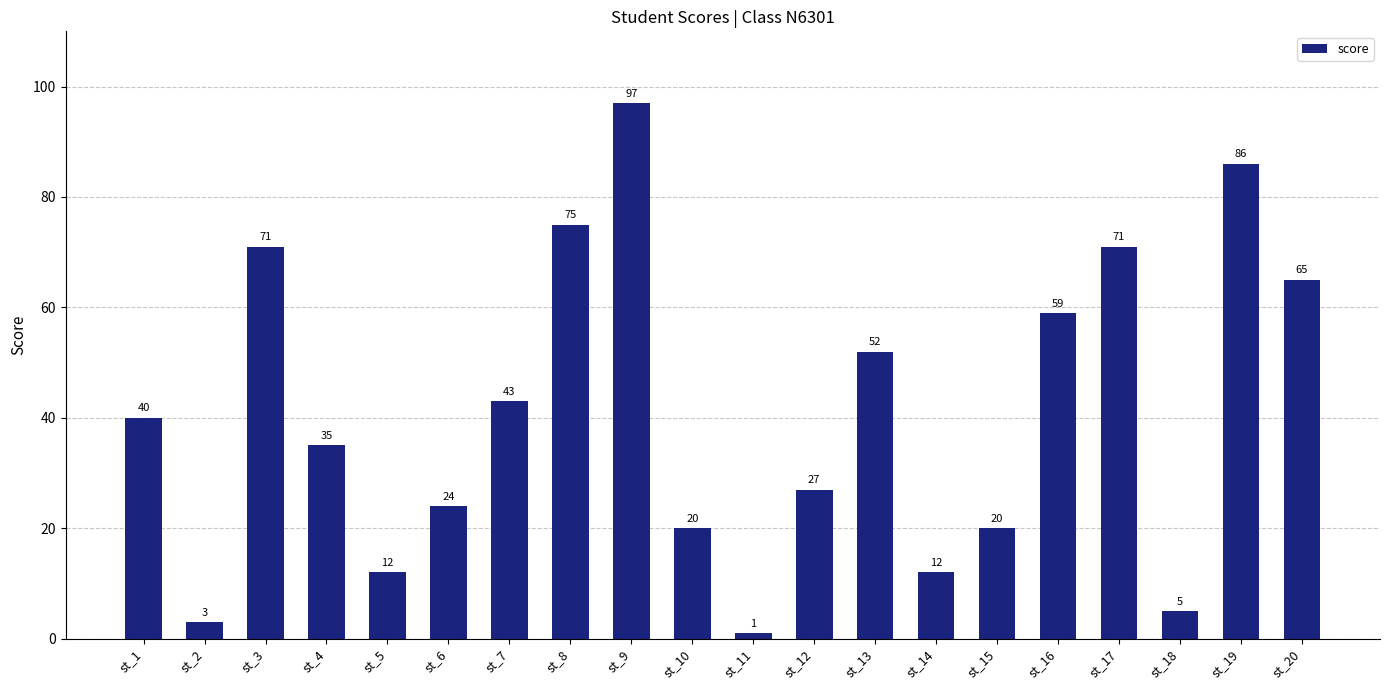

What is the difference between the second highest and minimum values?

85